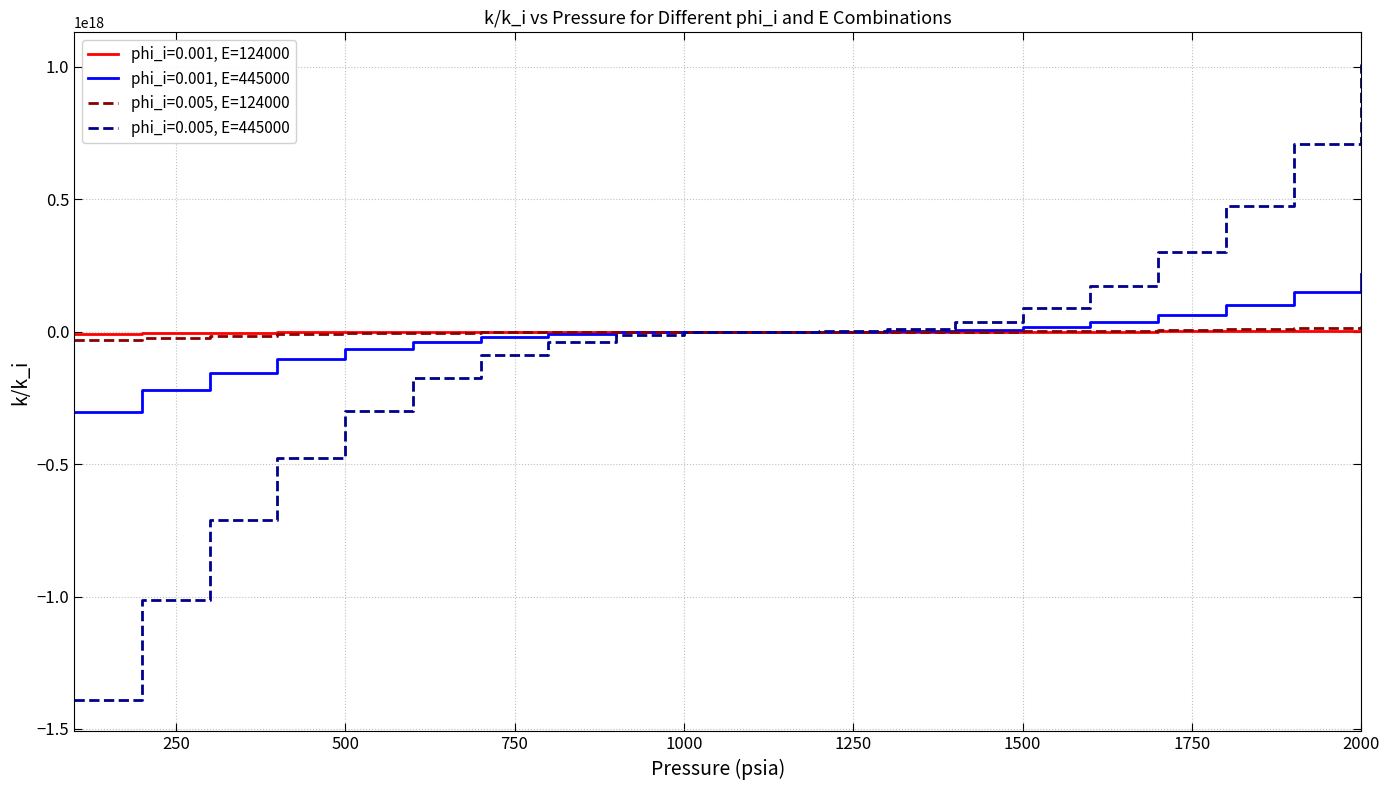

Which series has the largest range (max minus min)?

phi_i=0.005, E=445000